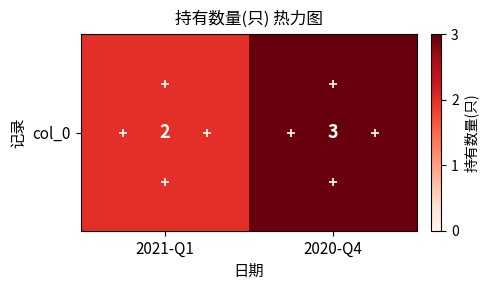

List the labels in order of value, smallest first.

2021-Q1, 2020-Q4